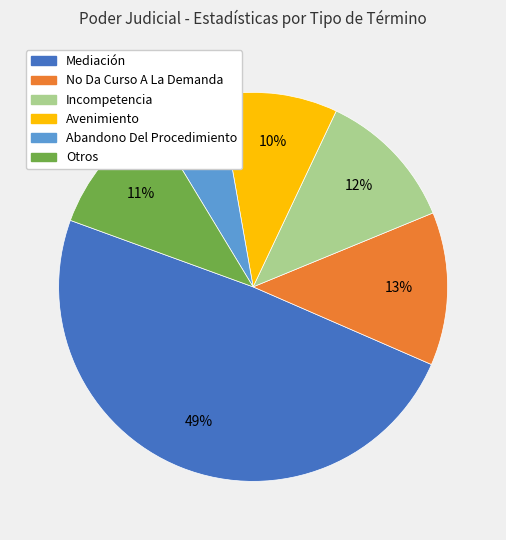

Combined, do Otros and Mediación account for over 50%?

Yes